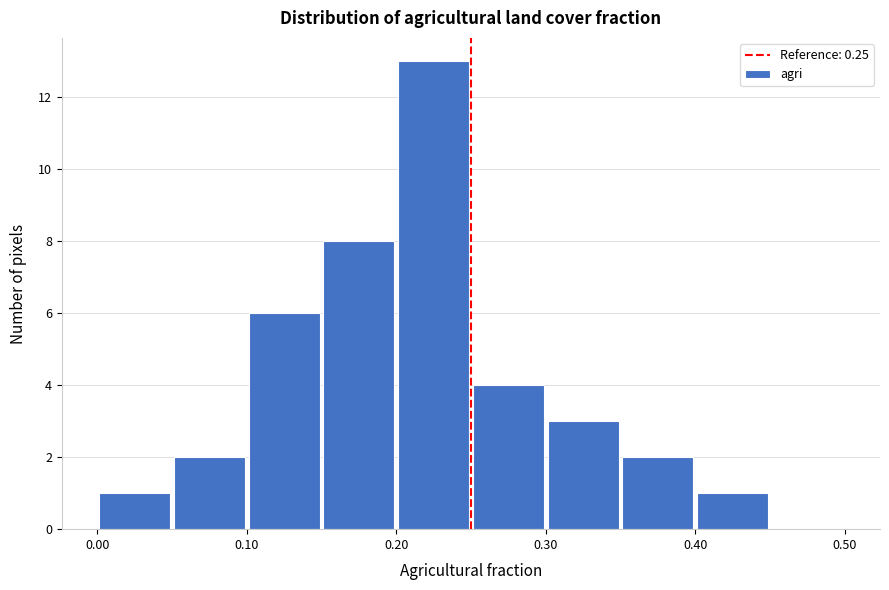

Reading left to right, transcribe this chart: for each bar, give the range it covers on the x-axis and its height. The values are not printed on the chart, so give them approximately, as read against the axis.

0.00 to 0.05: 1
0.05 to 0.10: 2
0.10 to 0.15: 6
0.15 to 0.20: 8
0.20 to 0.25: 13
0.25 to 0.30: 4
0.30 to 0.35: 3
0.35 to 0.40: 2
0.40 to 0.45: 1
0.45 to 0.50: 0